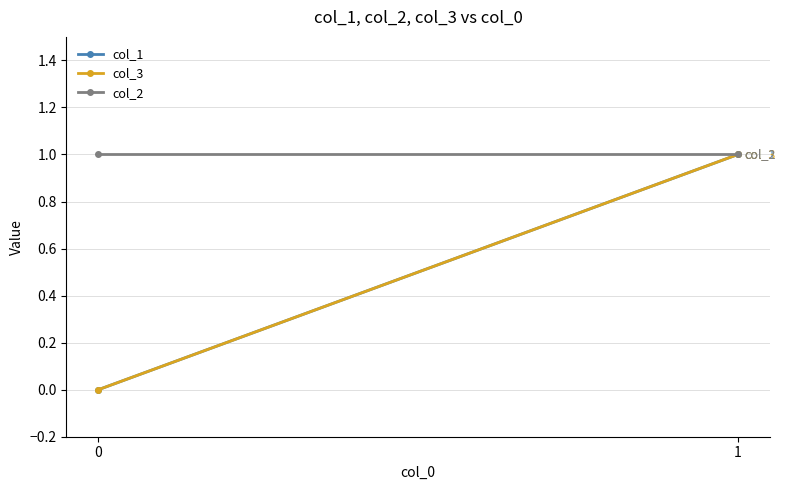

How many values in the col_3 series are below 1?

1